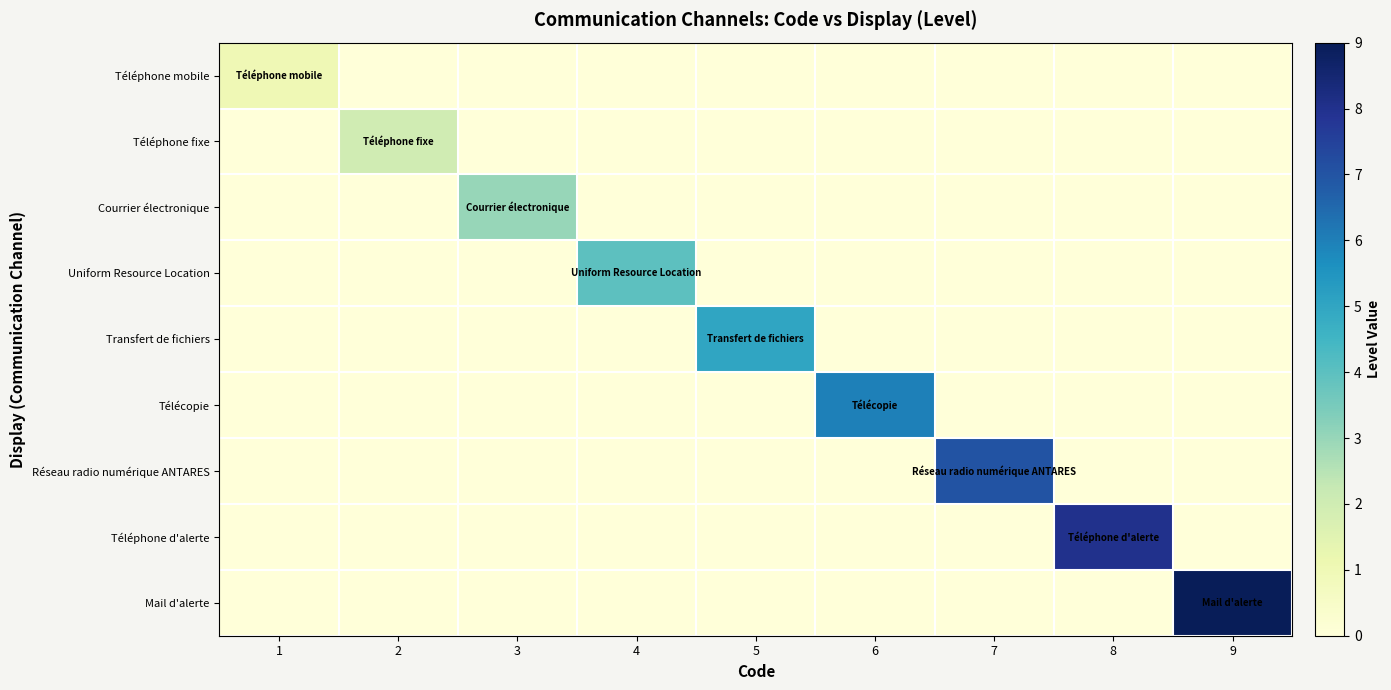

At which category does the chart reach its minimum across all series?

2